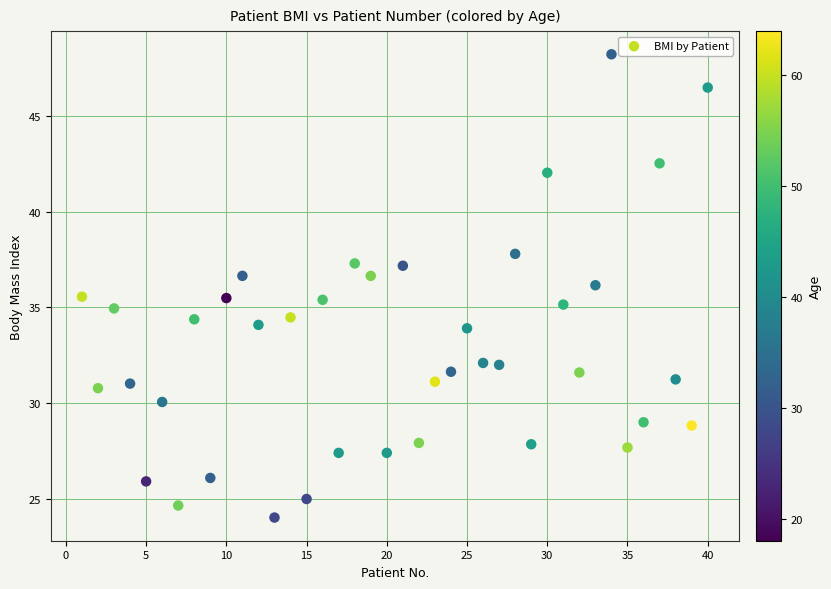

What is the range of Y values (max minus min)?

24.2